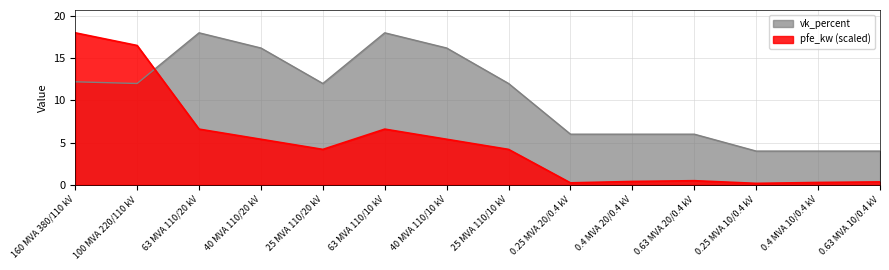

At which category does vk_percent reach its first local peak?

63 MVA 110/20 kV